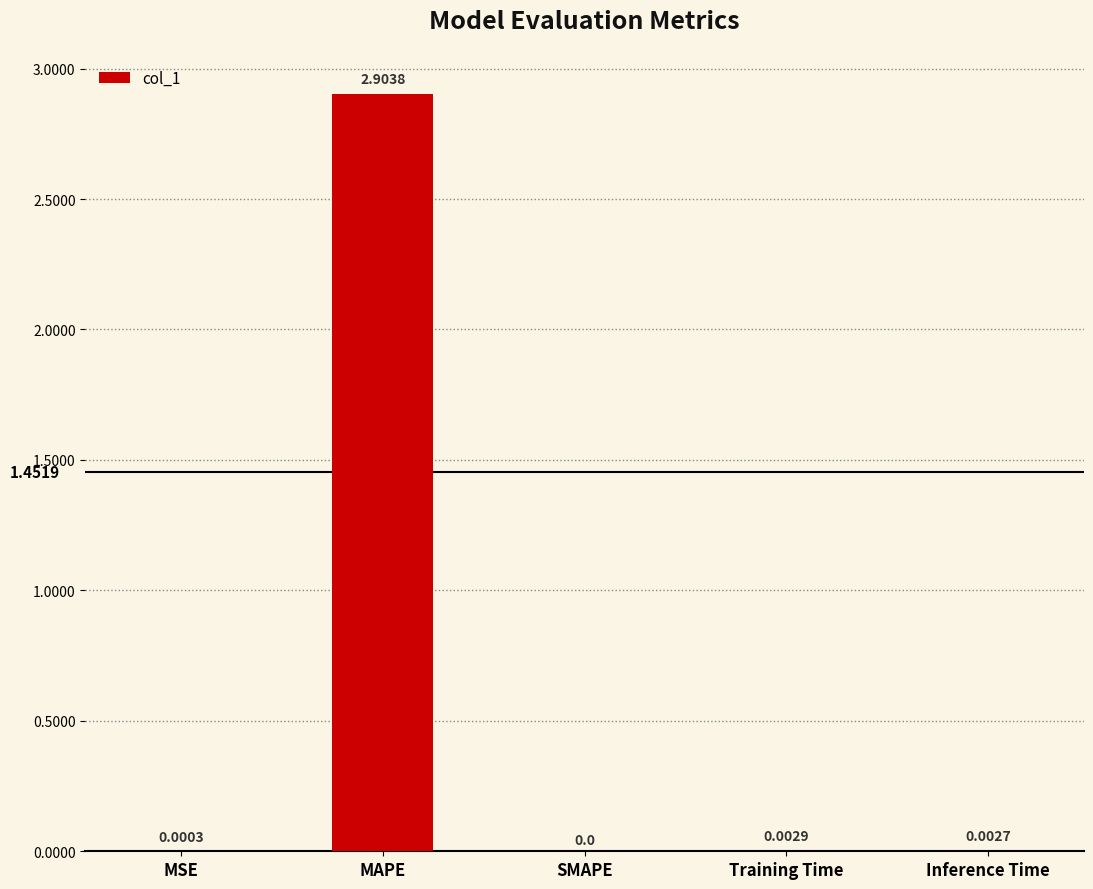

Between SMAPE and MAPE, which is larger?

MAPE